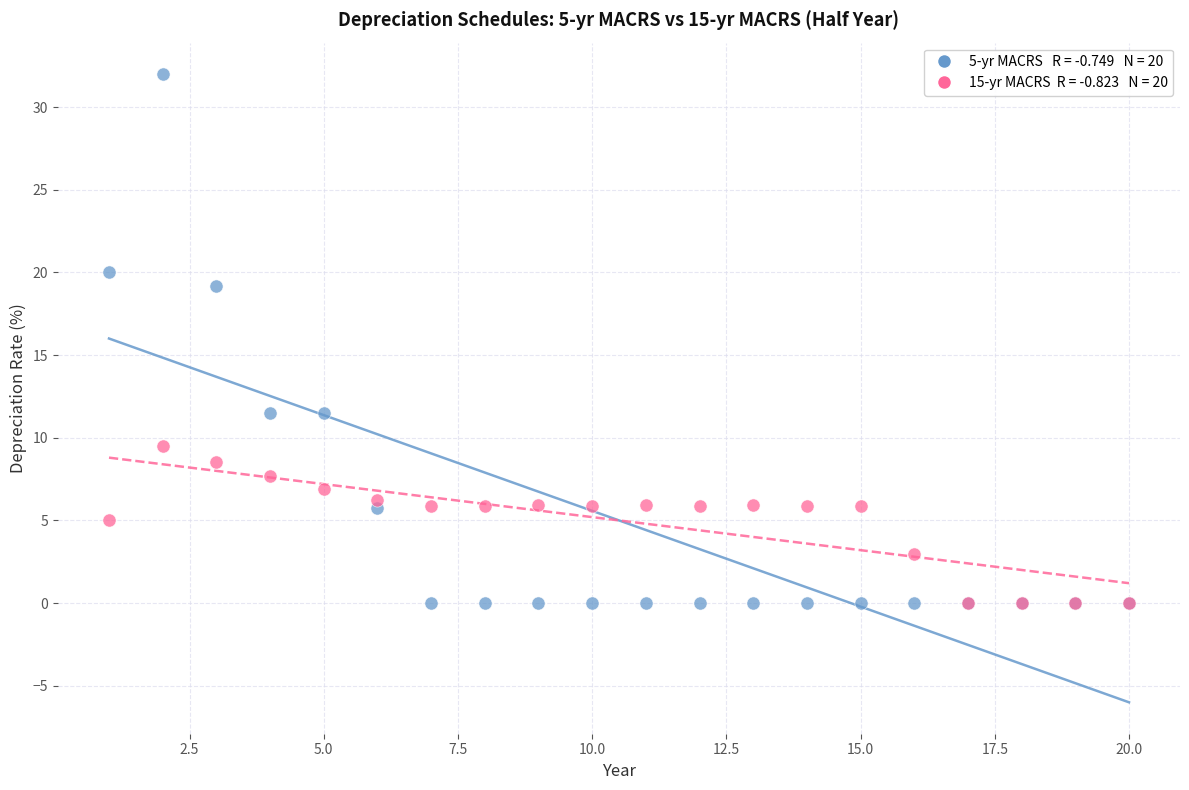

Across all series, what Y value is closest to 16?

19.2